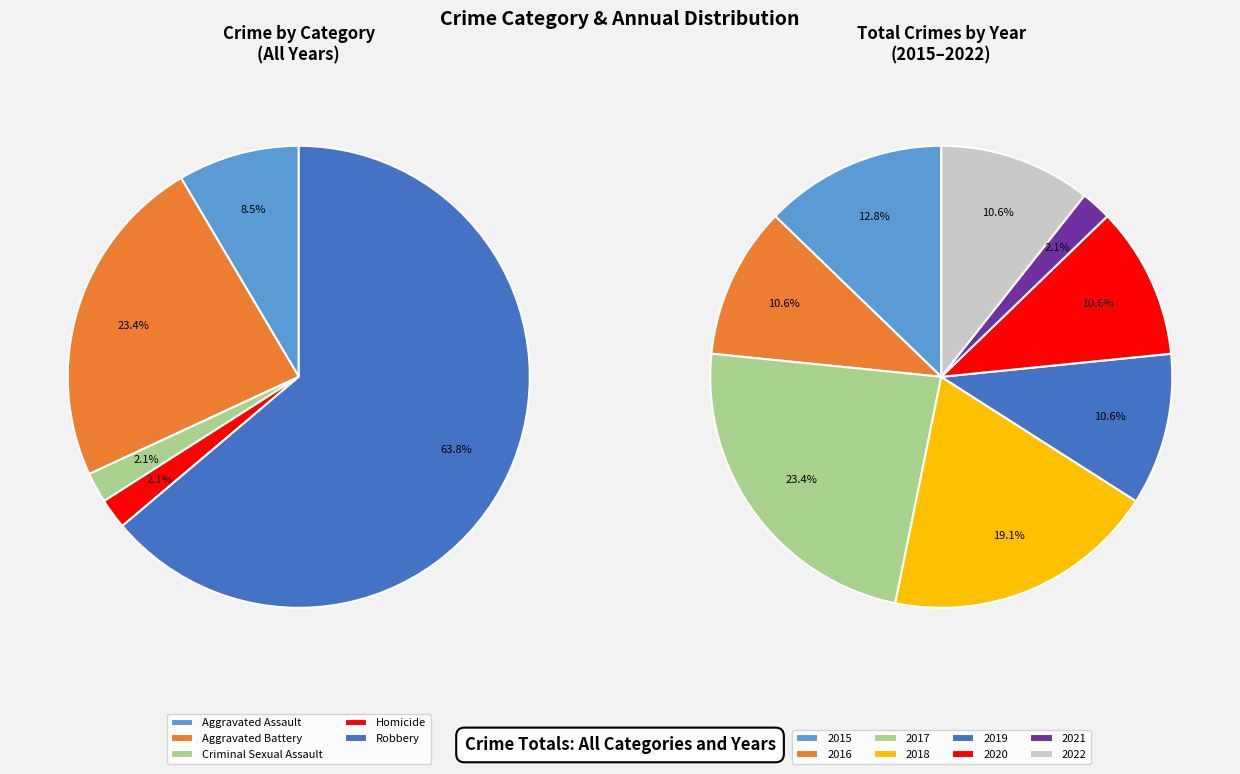

What percentage is the 2019 slice, to the nearest percent?

11%